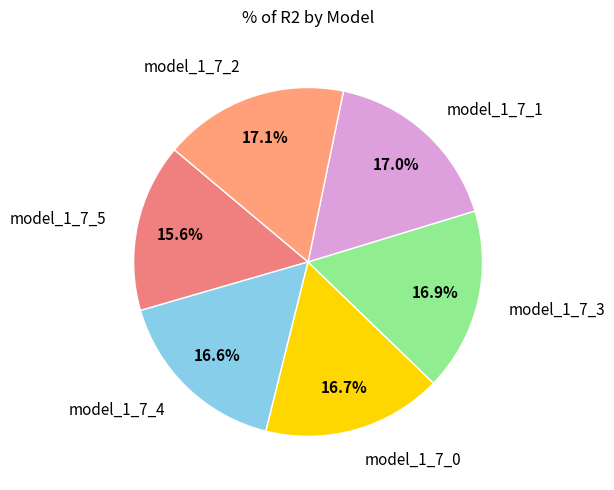

To the nearest percent, what is the difference between the largest and smallest slice percentages?

2%